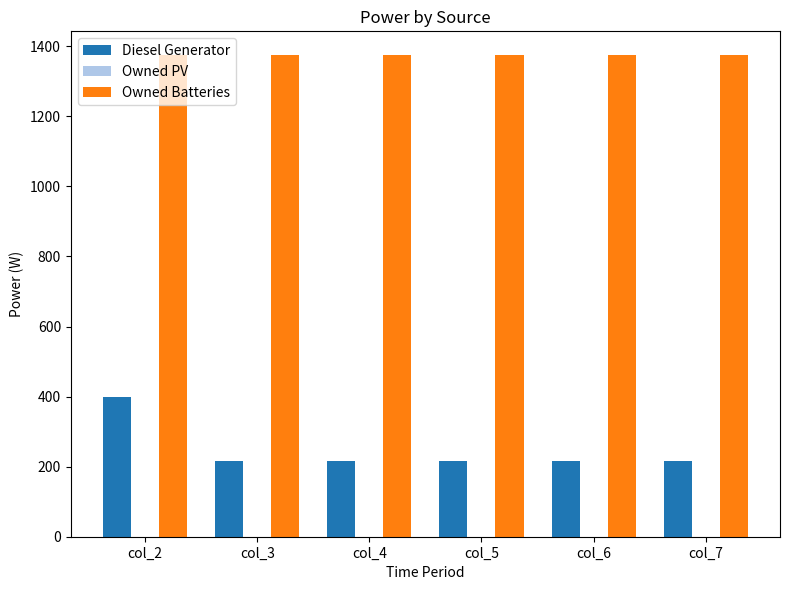

What is the difference between the maximum and minimum values in the Diesel Generator series?

183